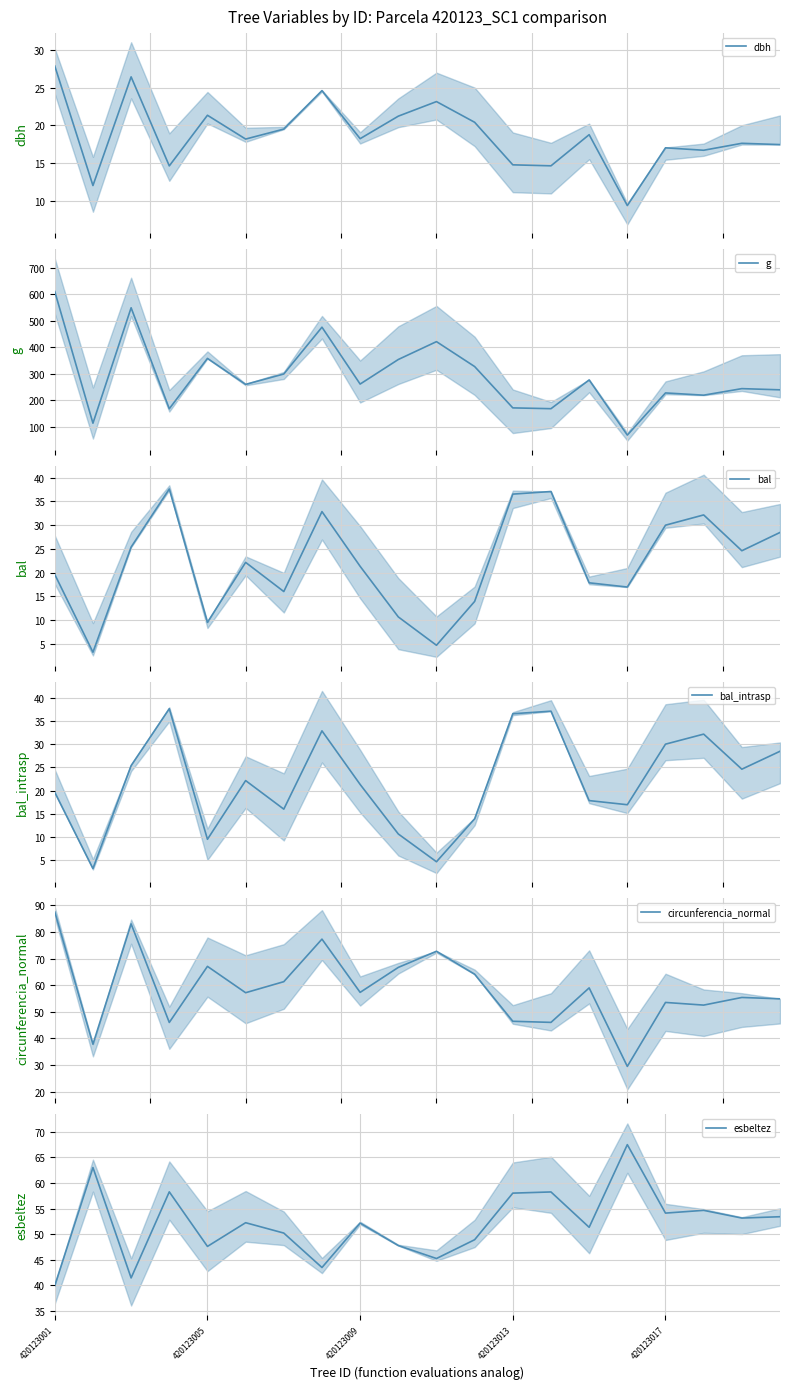

At how many categories does at least one series exceed 469?

3